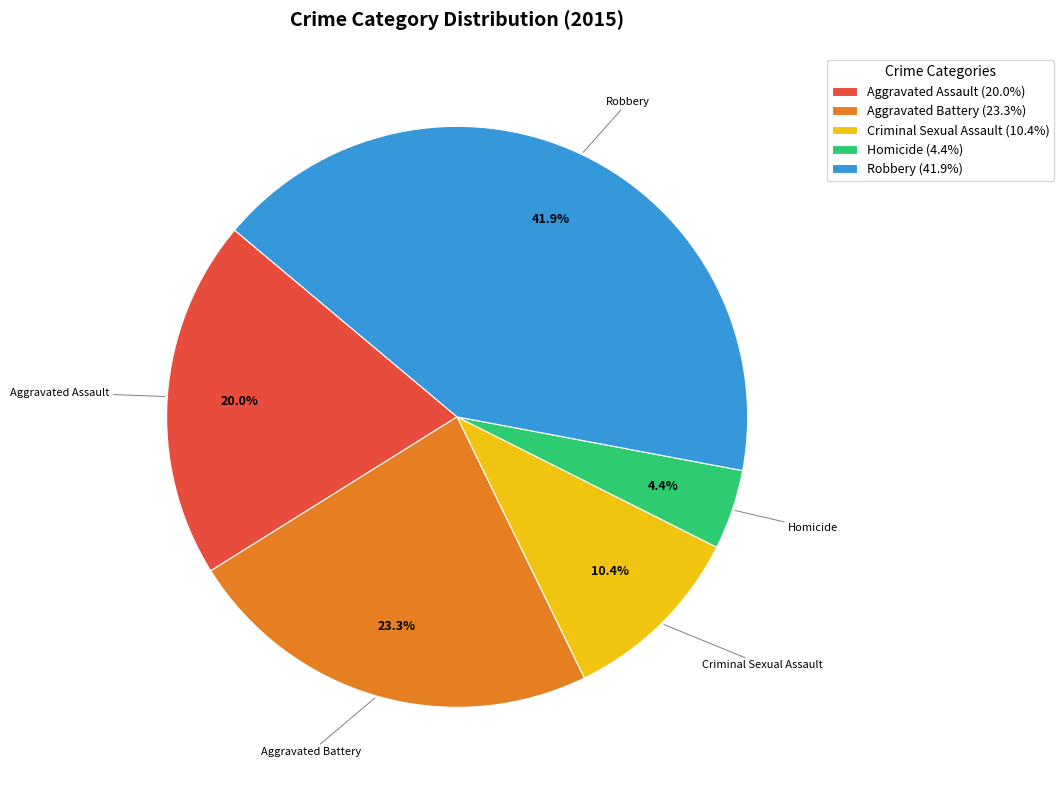

Which has a higher value, Aggravated Assault (20.0%) or Criminal Sexual Assault (10.4%)?

Aggravated Assault (20.0%)